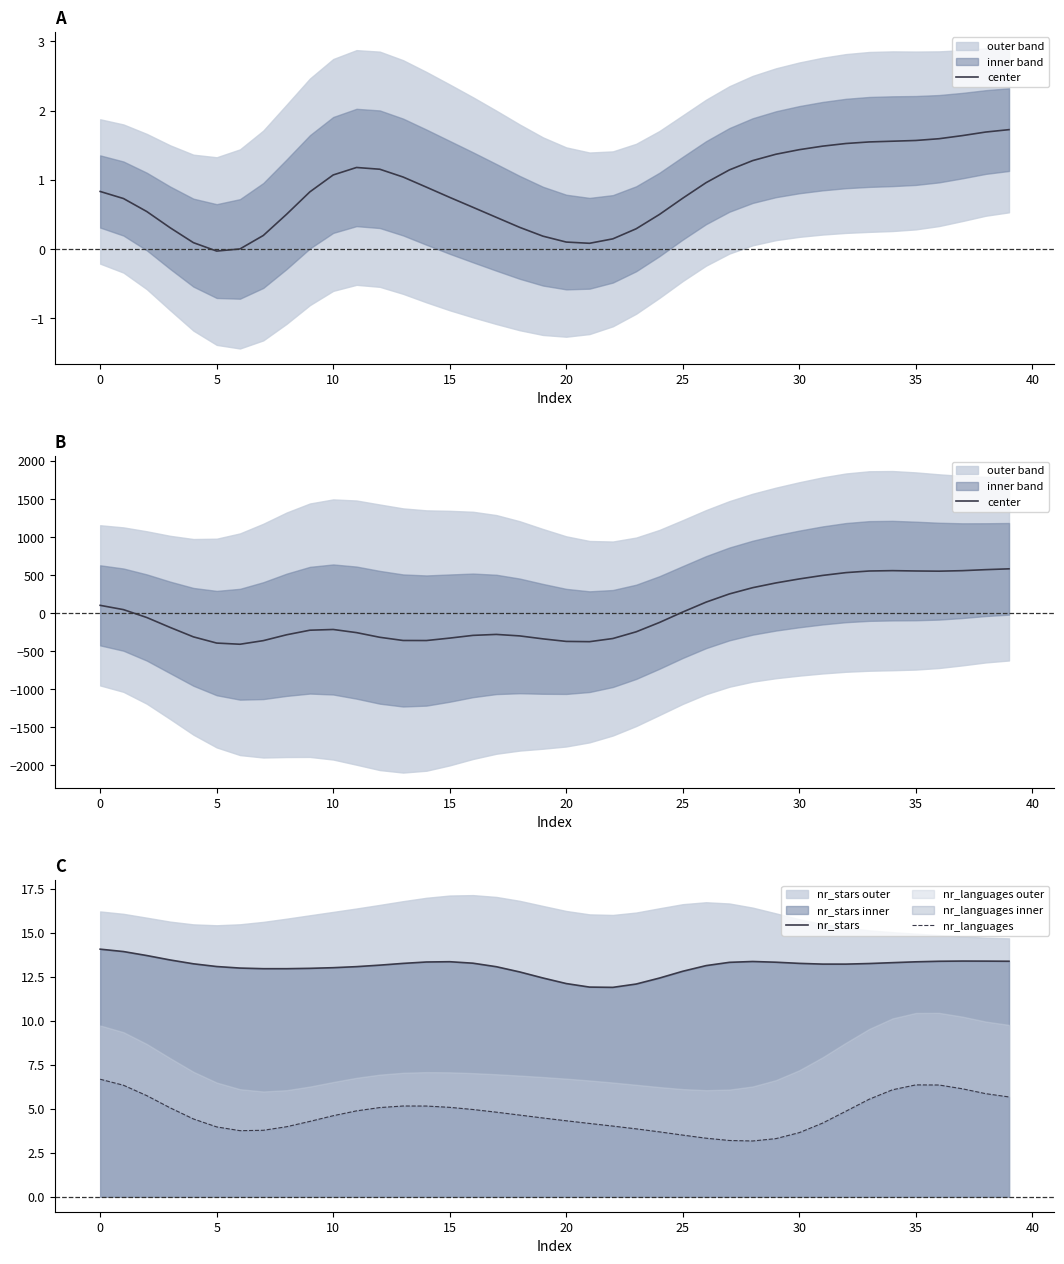

True or false: nr_languages and nr_stars intersect in this chart.

False